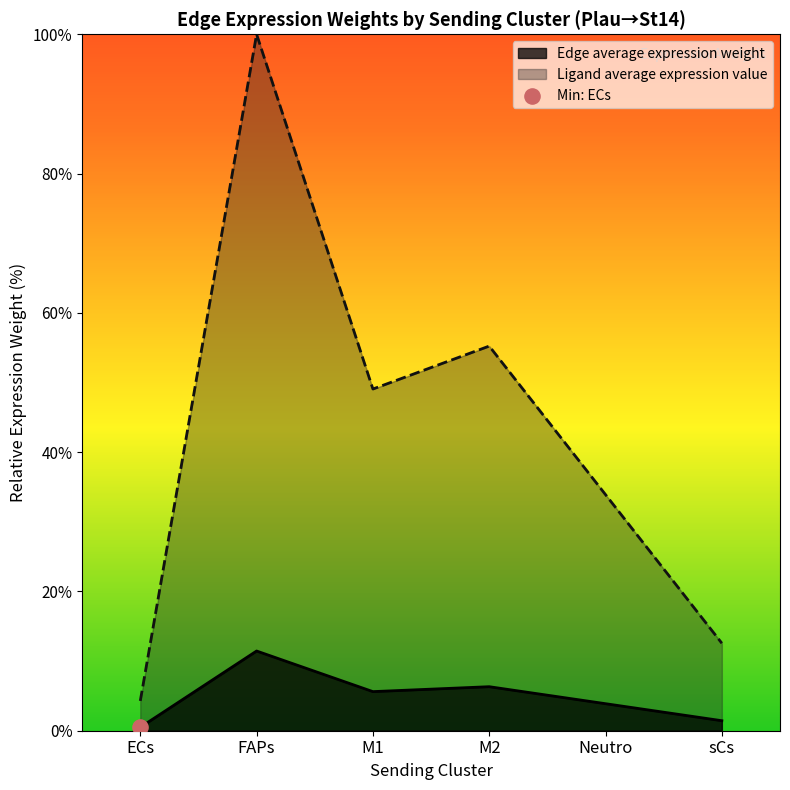

Which series has the widest spread of Y values?

Edge average expression weight